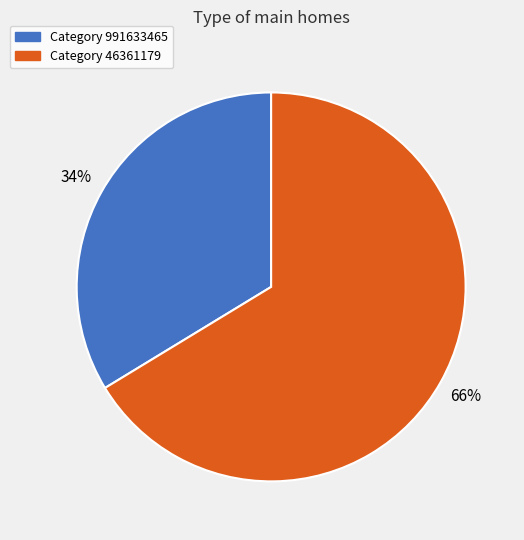

Is there any slice that represents more than half of the pie?

Yes